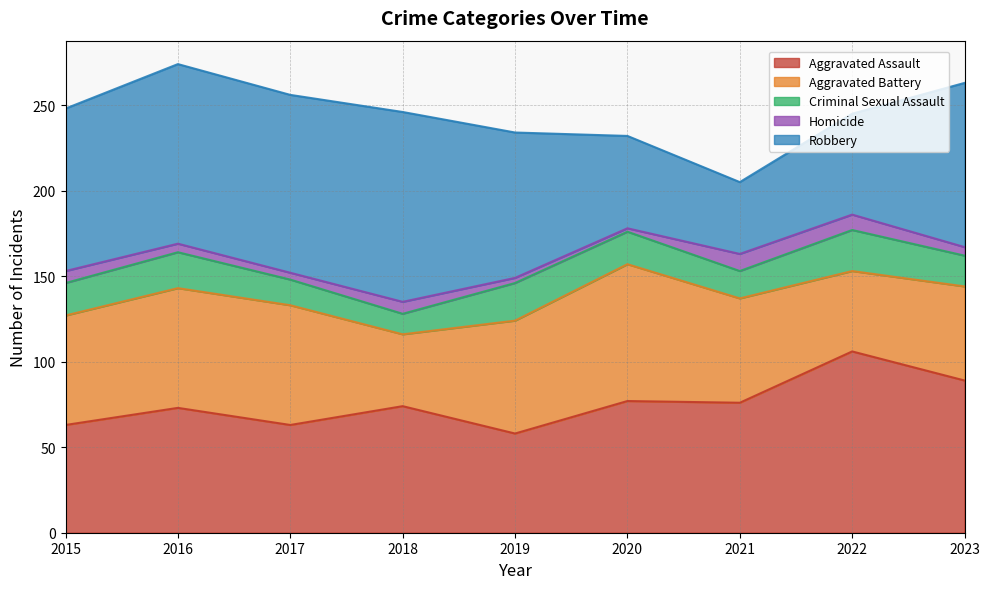

List the labels in order of Aggravated Battery value, smallest first.

2018, 2022, 2023, 2021, 2015, 2019, 2016, 2017, 2020